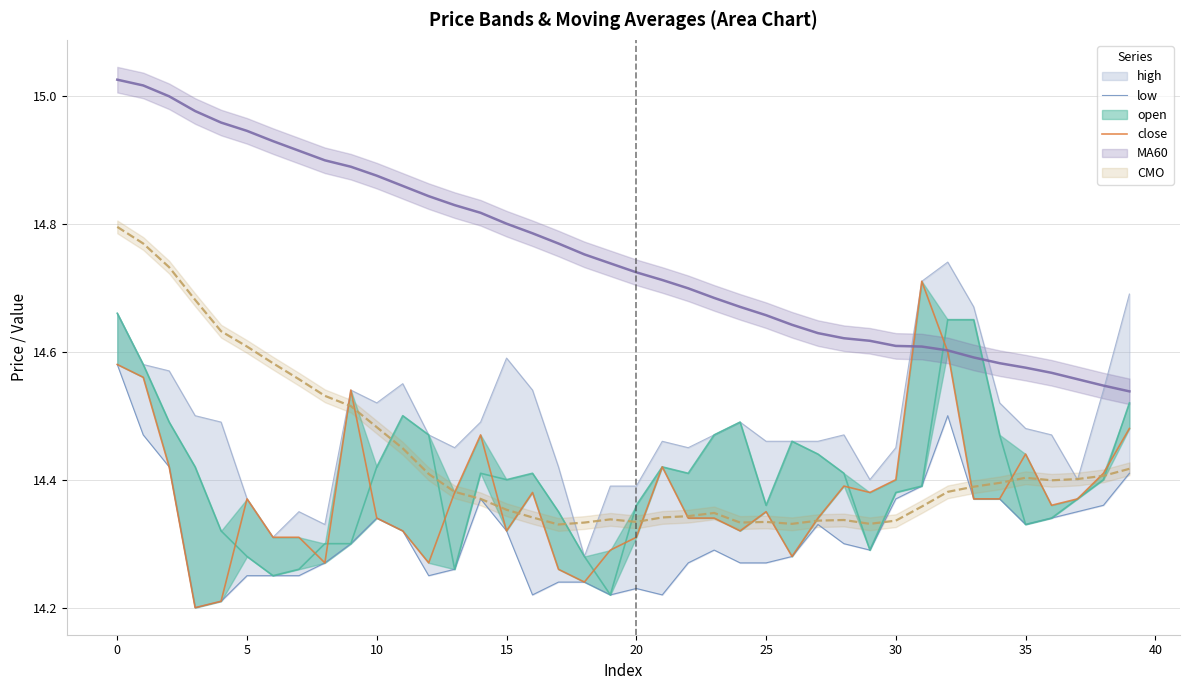

Does the chart display data point markers on the line(s)?

No